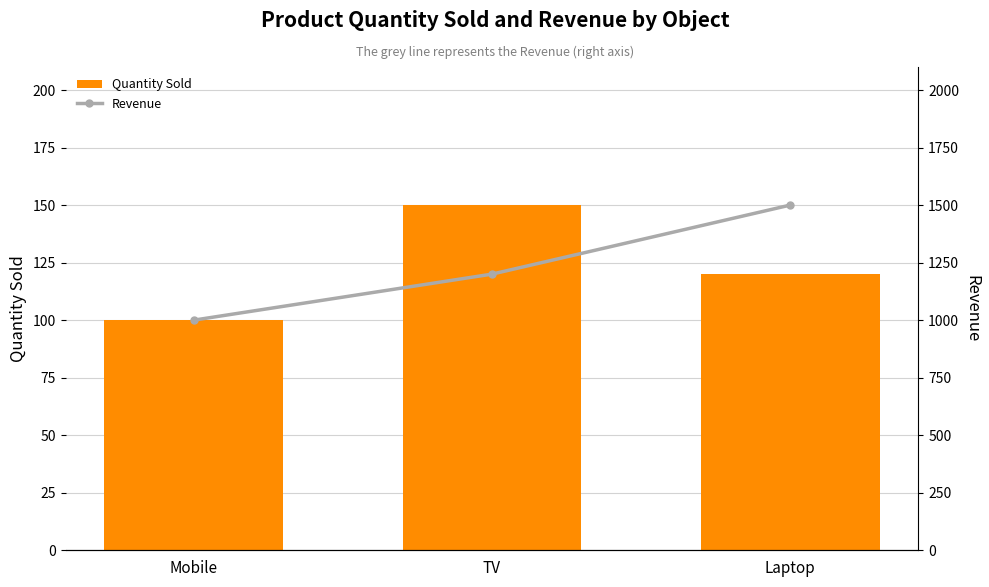

What is the value of the Quantity Sold bar at the 1st from the left?

100